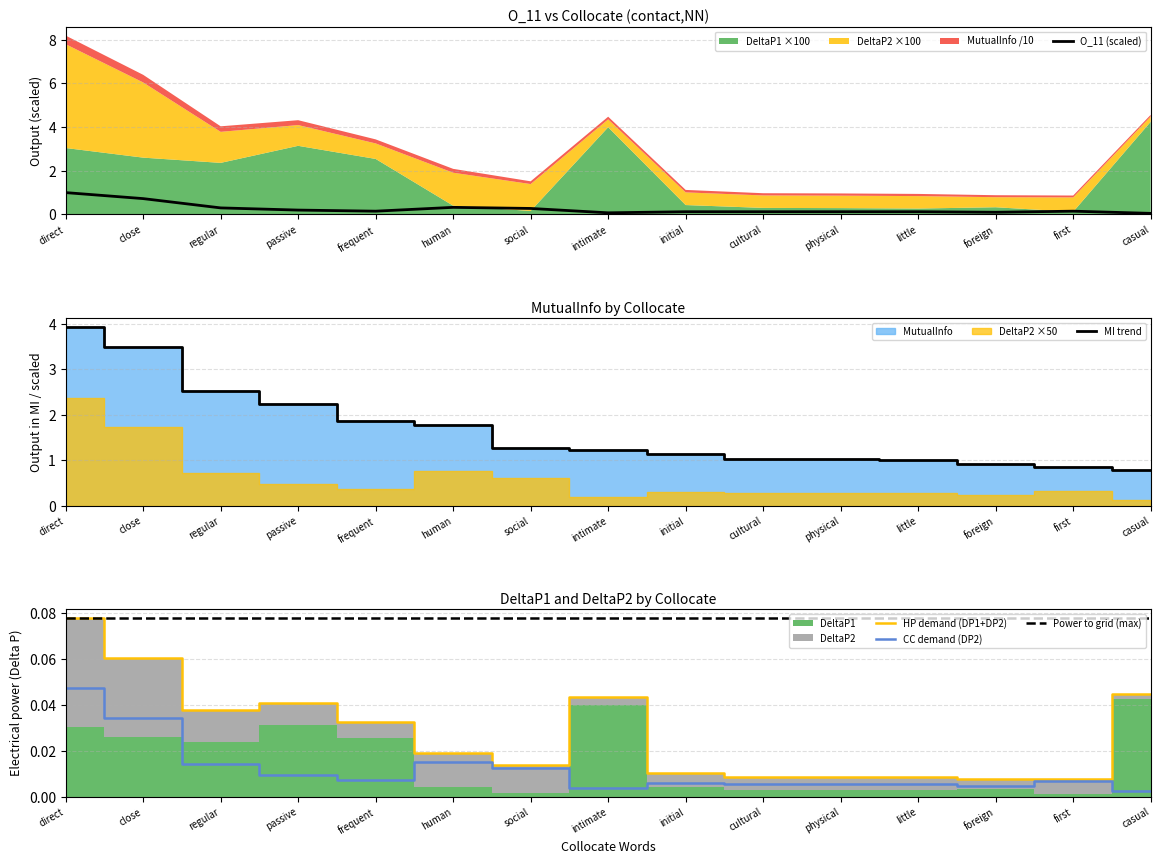

At which category is the sum across all series the highest?

direct